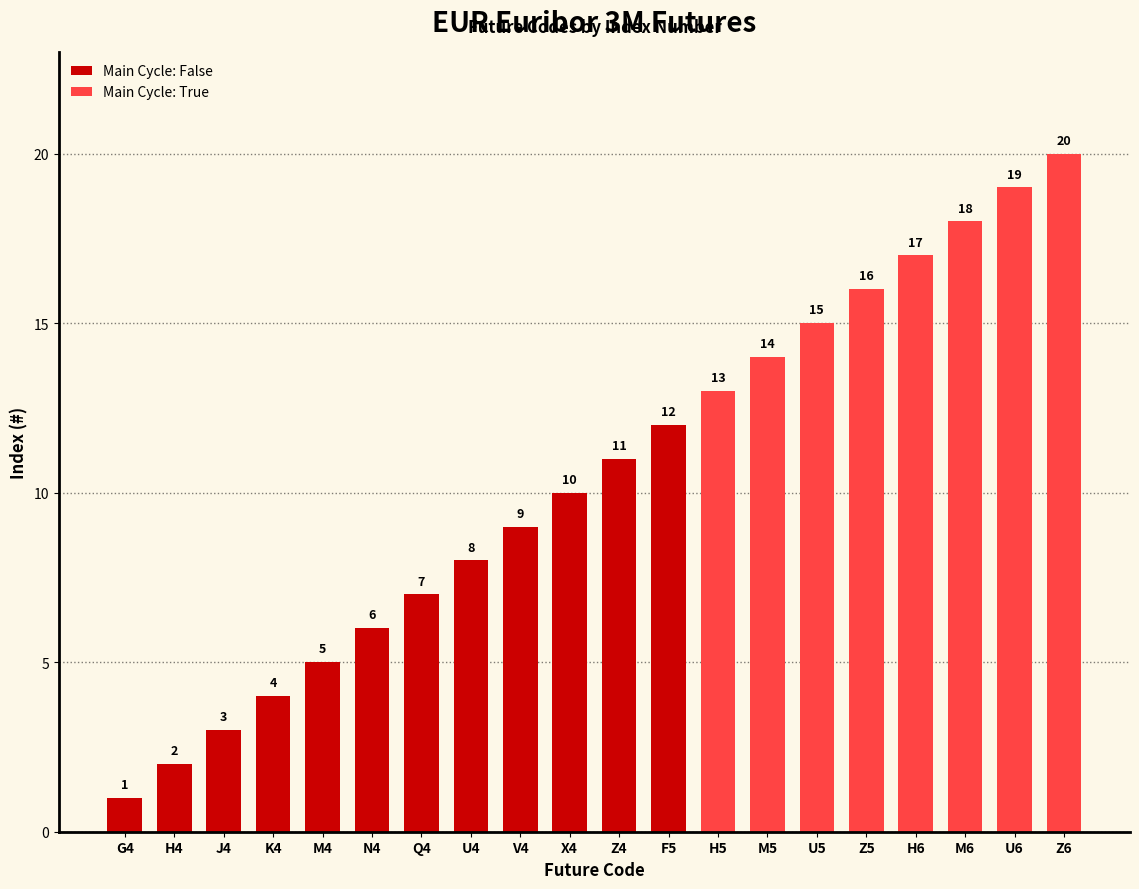

Reading left to right, list all the values displayed in this chart.

G4=1	H4=2	J4=3	K4=4	M4=5	N4=6	Q4=7	U4=8	V4=9	X4=10	Z4=11	F5=12	H5=13	M5=14	U5=15	Z5=16	H6=17	M6=18	U6=19	Z6=20